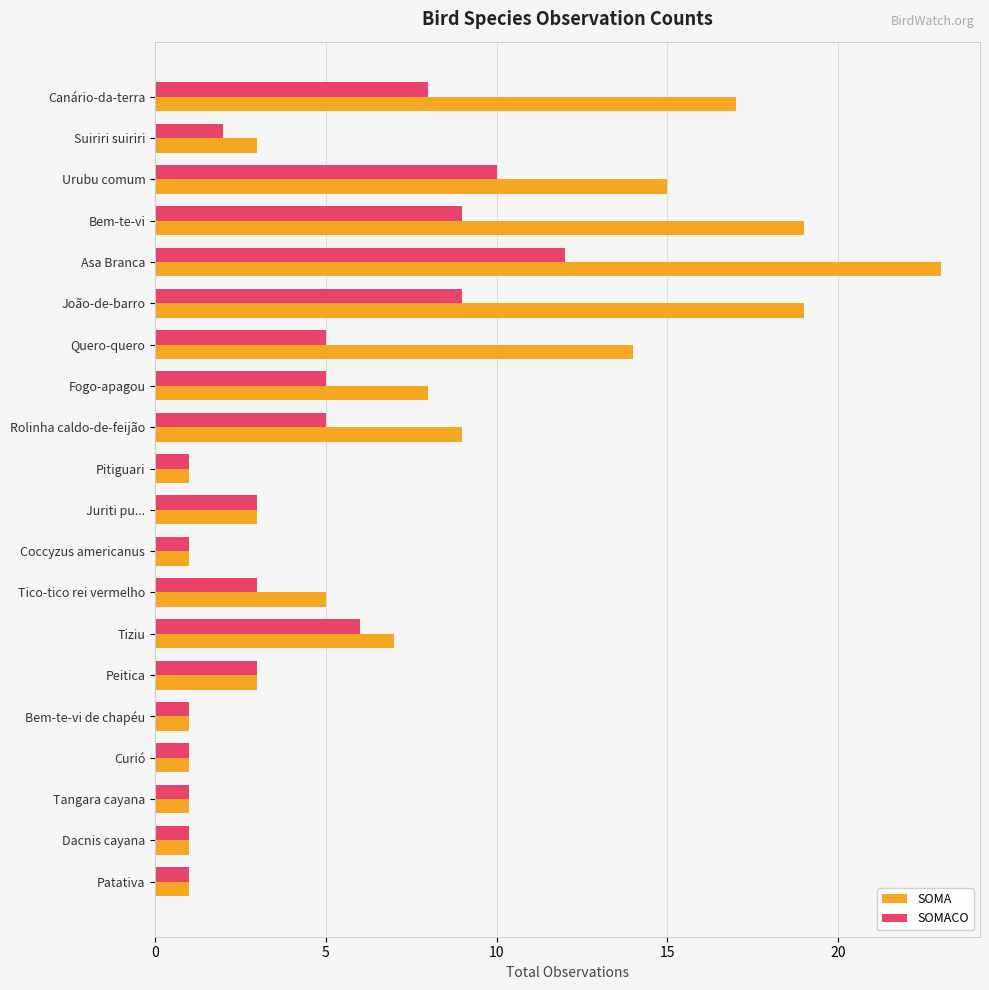

What are all the series names shown in the legend?

SOMA, SOMACO